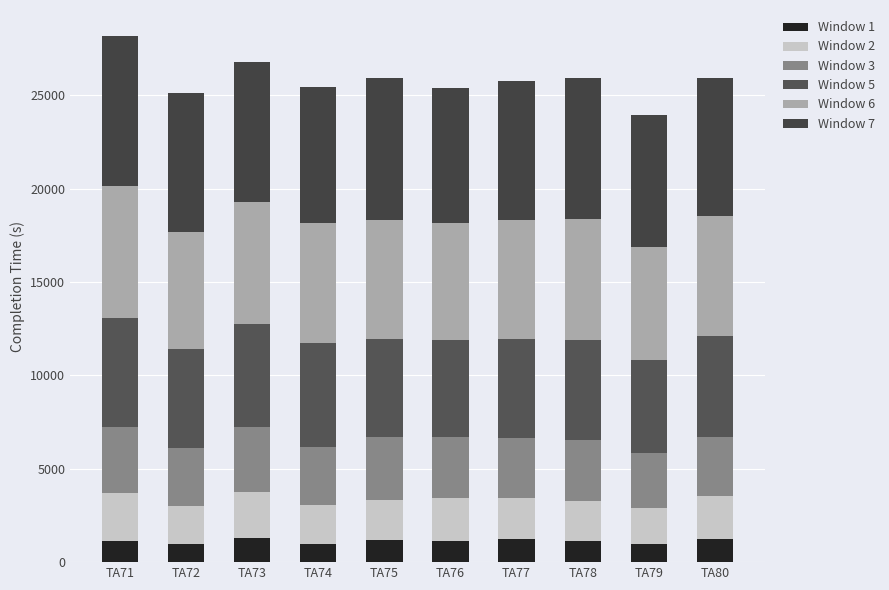

What is the total value across all series at TA75?

25949